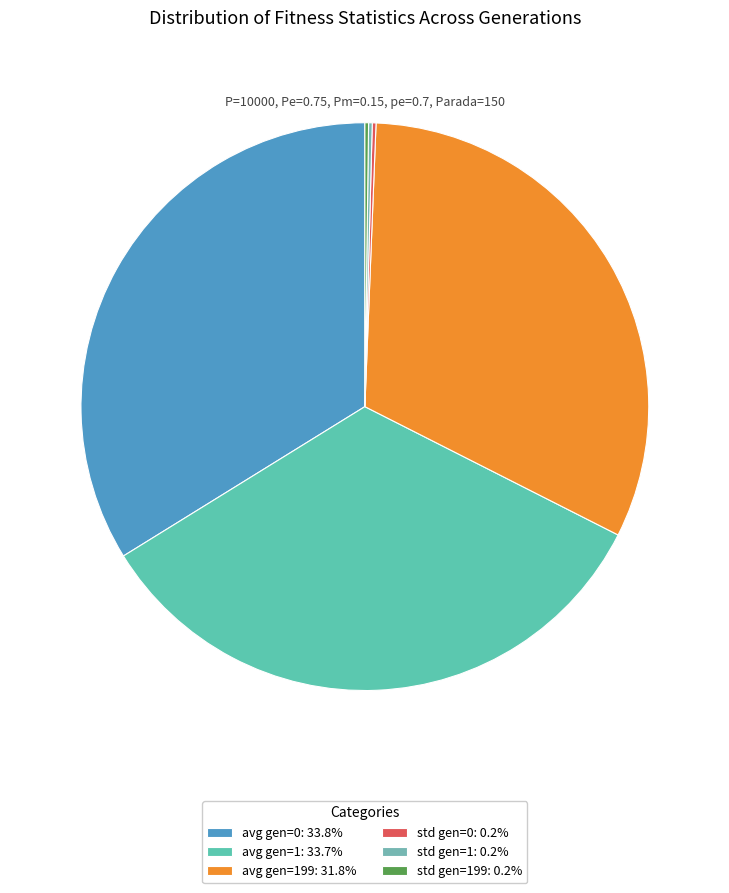

Is there any slice that represents more than half of the pie?

No